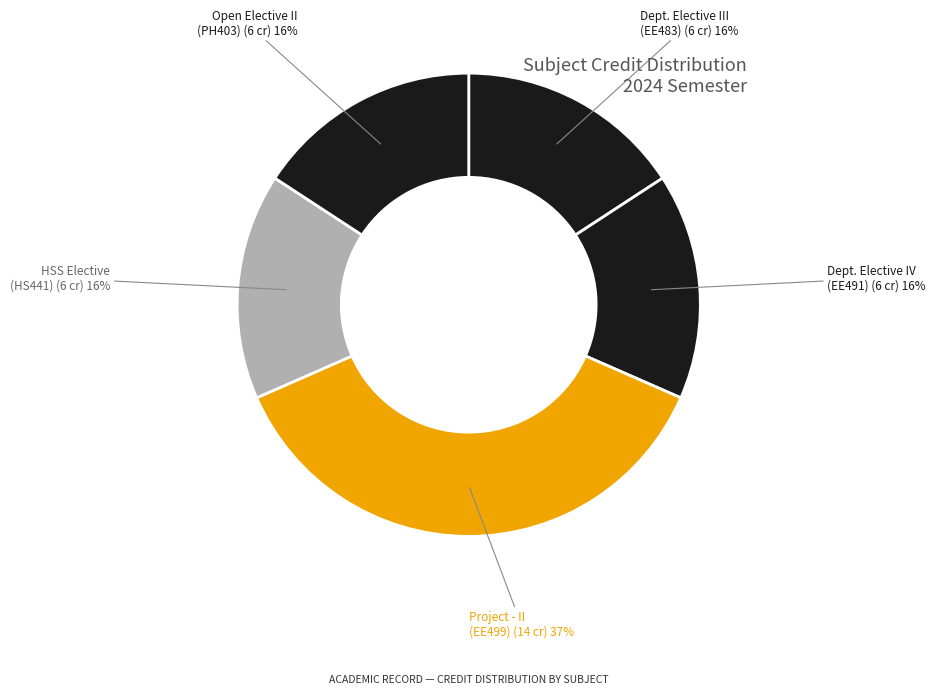

Does Open Elective II (PH403) account for over 50% of the chart?

No